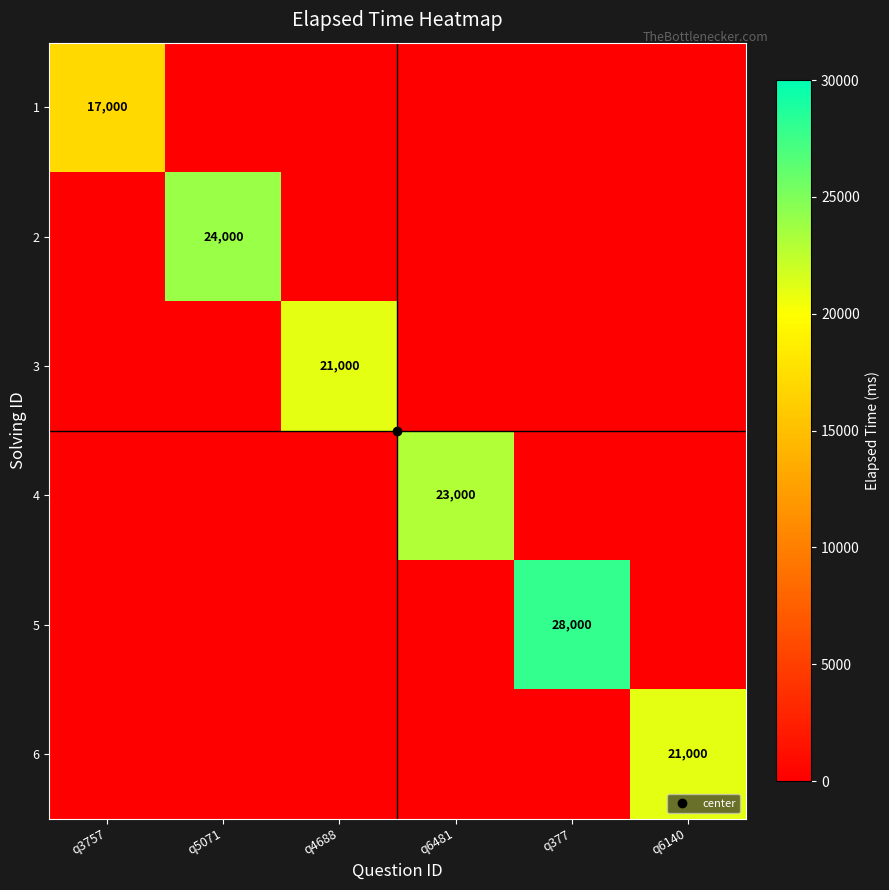

What is the average value of the 4 series?

3833